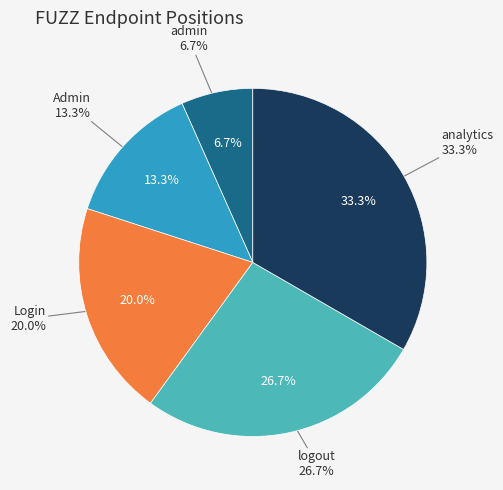

Between admin and analytics, which is larger?

analytics